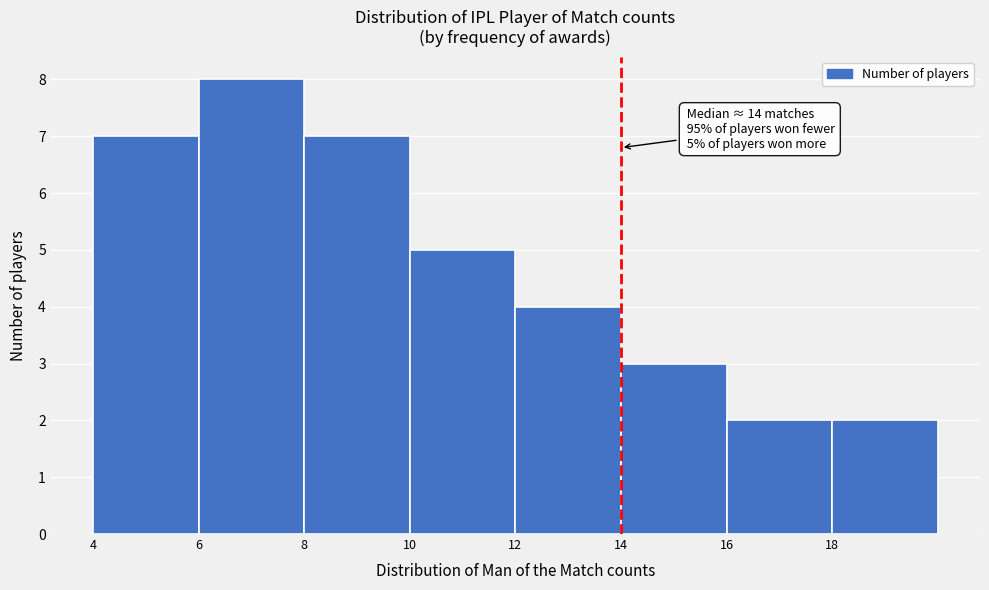

Which range on the x-axis has the tallest bar?

6 to 8